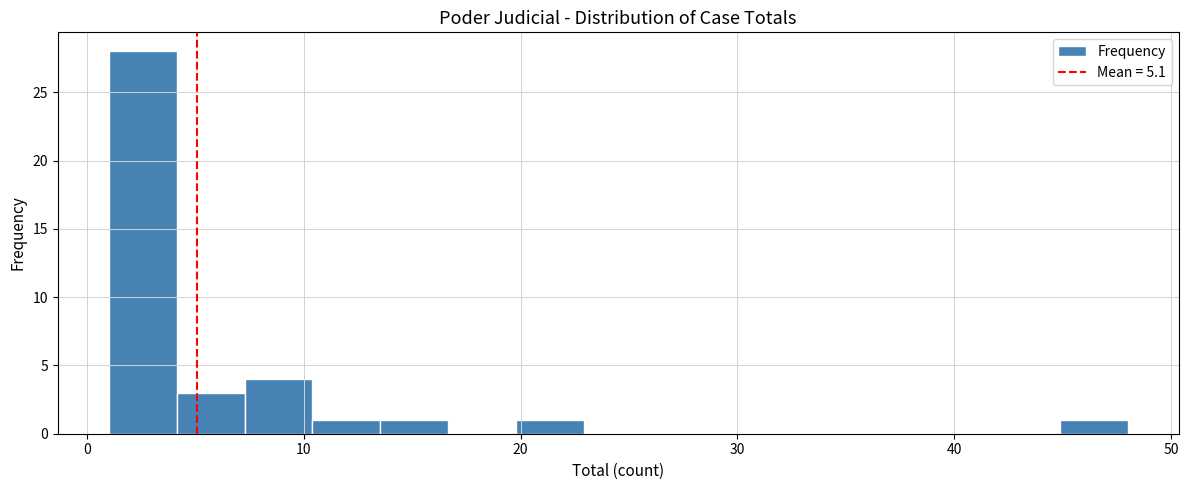

Around what value on the x-axis is the tallest bar? Give the approximate position of its centre, as read against the axis.

3